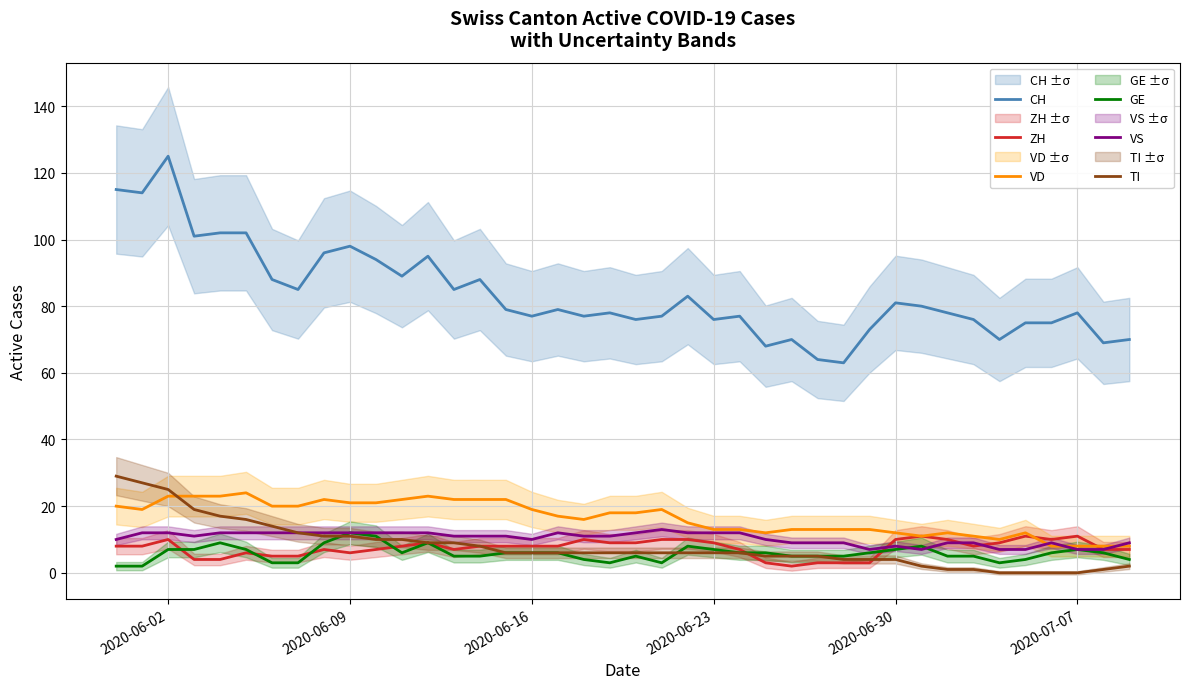

What is the greatest value displayed?

125